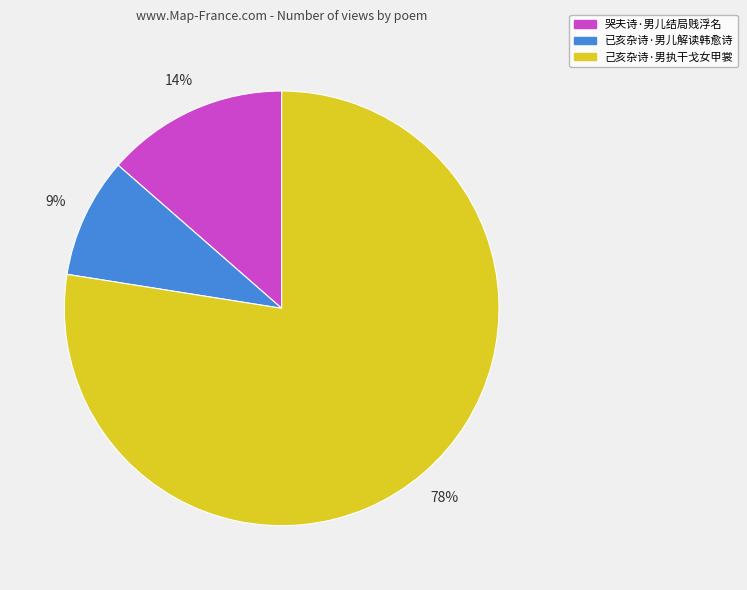

Do 哭夫诗·男儿结局贱浮名 and 已亥杂诗·男儿解读韩愈诗 together represent more than half of the pie?

No